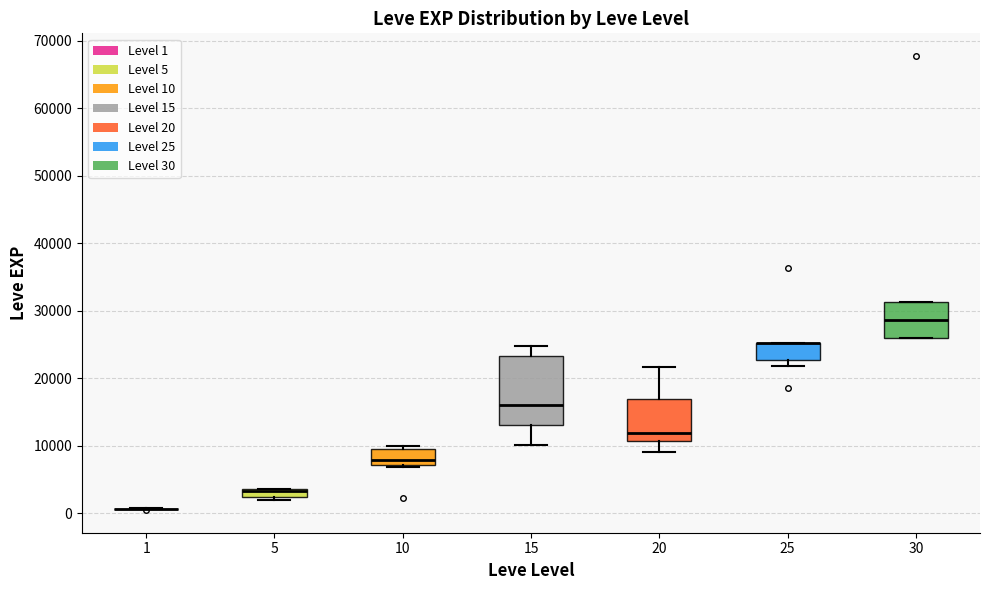

Comparing the boxes themselves (not the whiskers), which one is the tallest?

15